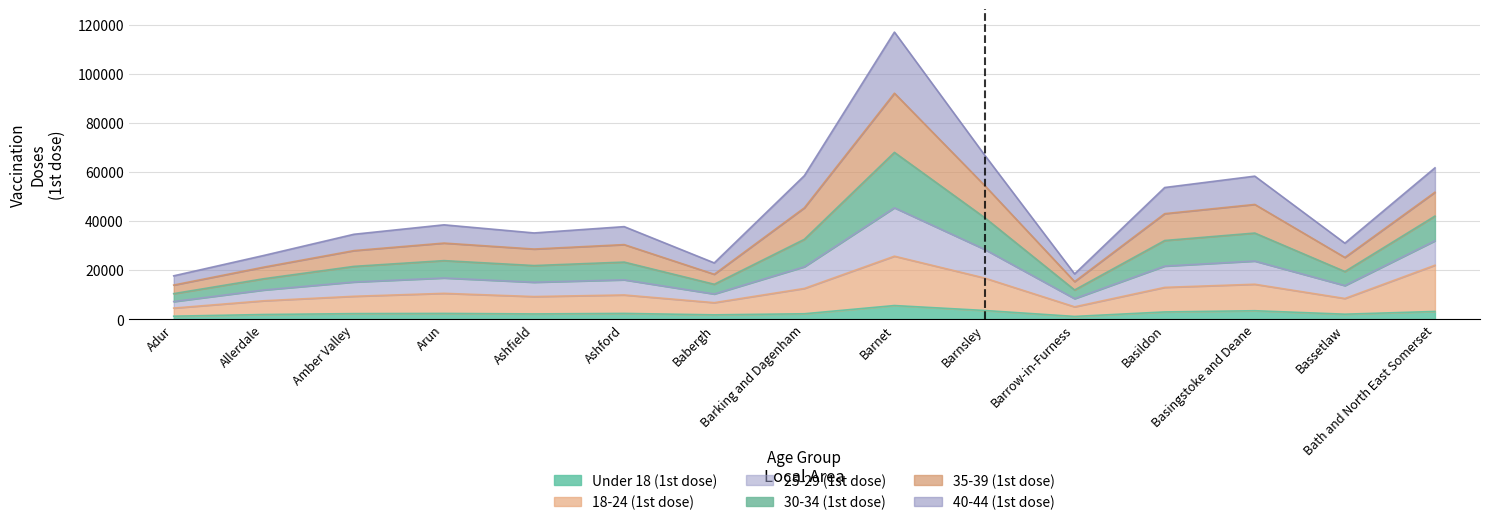

Which series has the widest spread of values?

30-34 (1st dose)